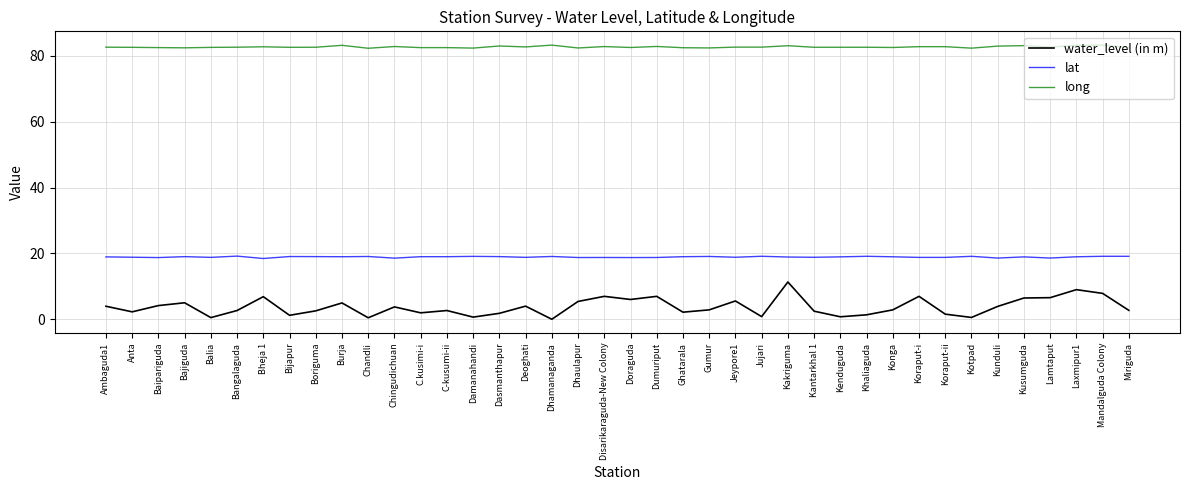

Which series has the widest spread of values?

water_level (in m)